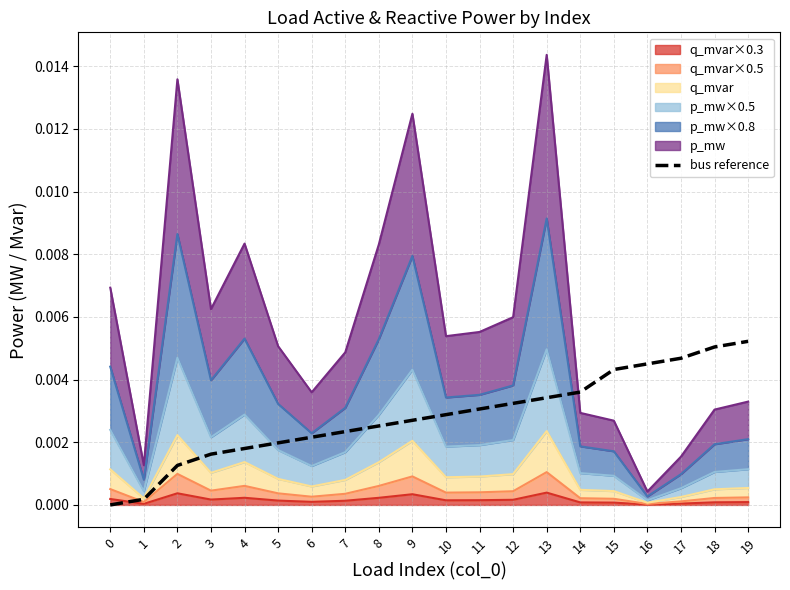

The value at 7 is 0.0. True or false?

True